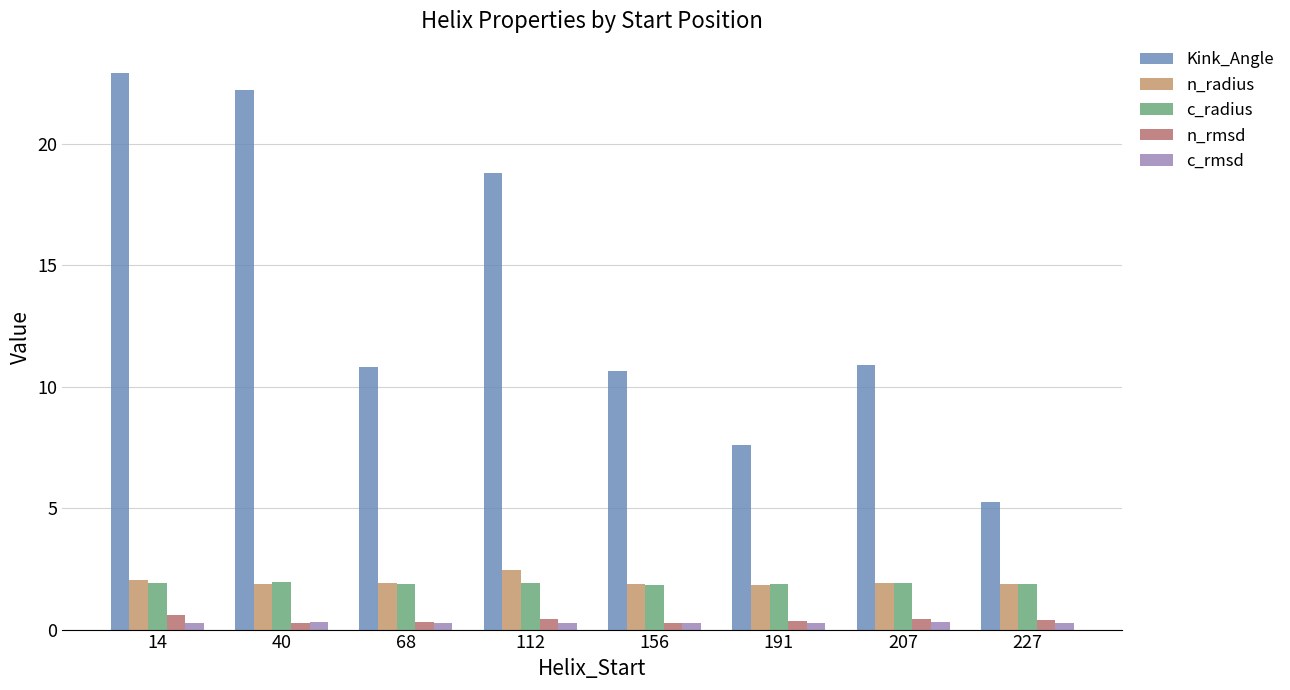

What is the value of the n_rmsd bar at the 4th from the left?

0.4